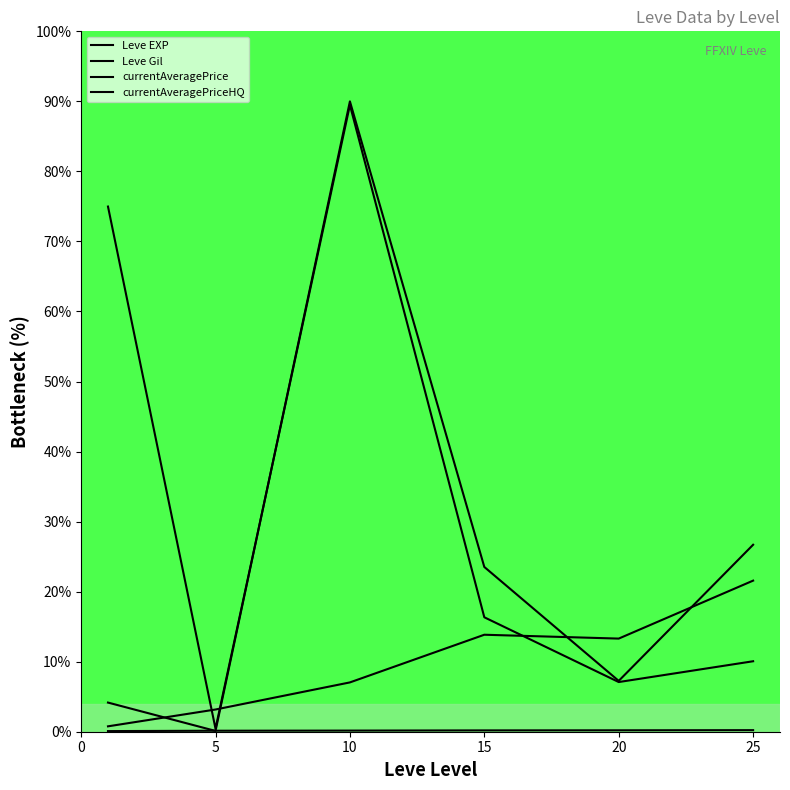

What is the value of the currentAveragePriceHQ point at the 2nd from the left?

0.1